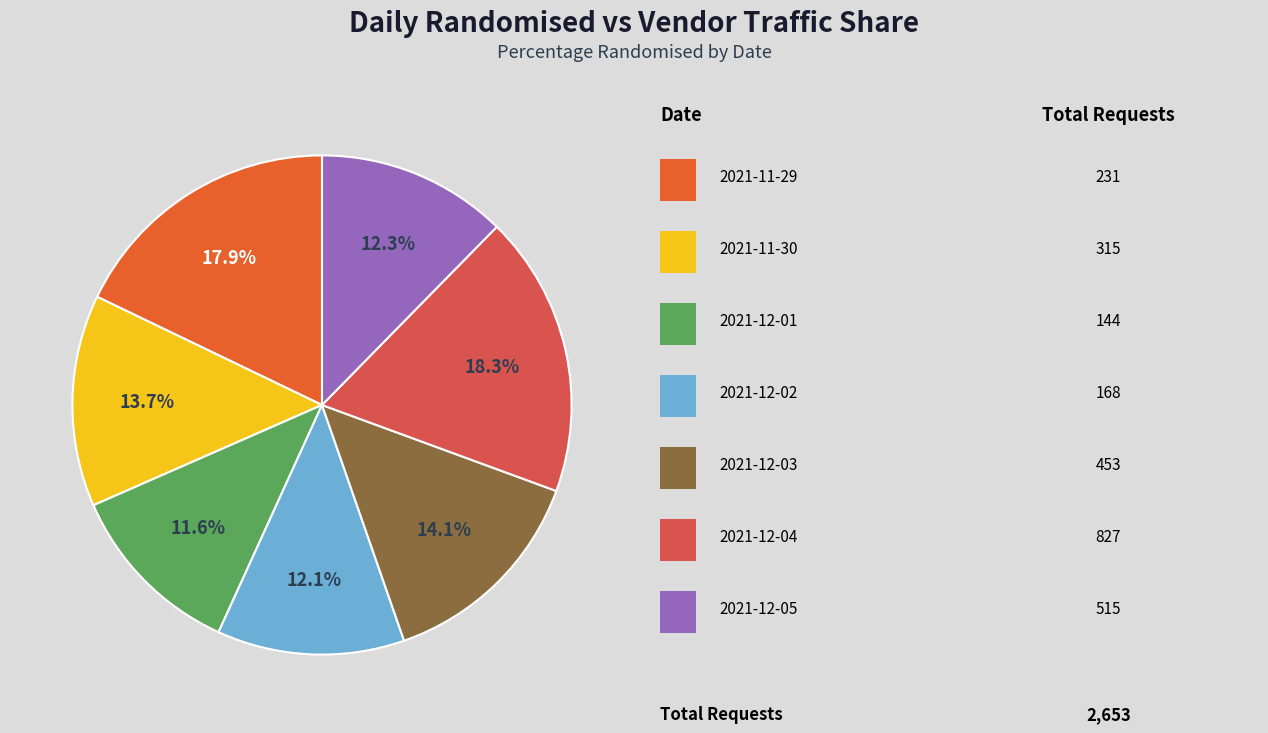

How many slices are in this pie chart?

7